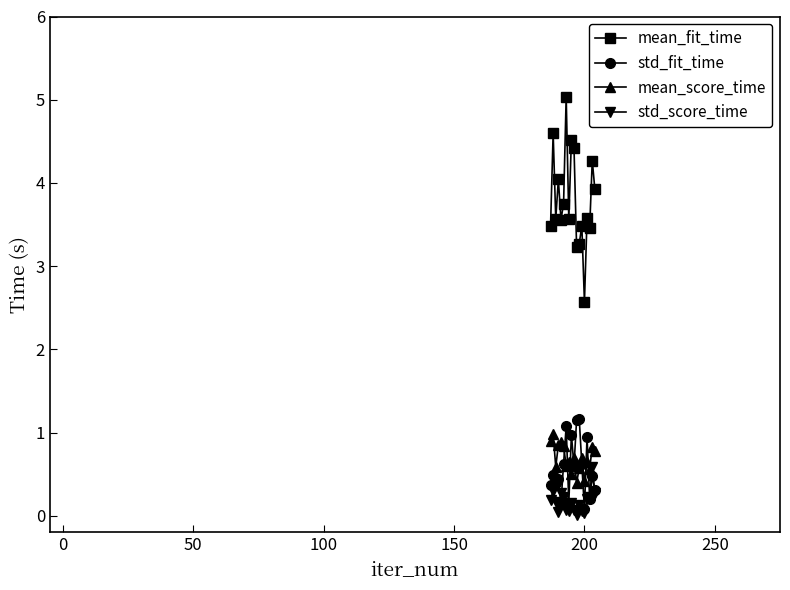

Which series has the largest total across all categories?

mean_fit_time